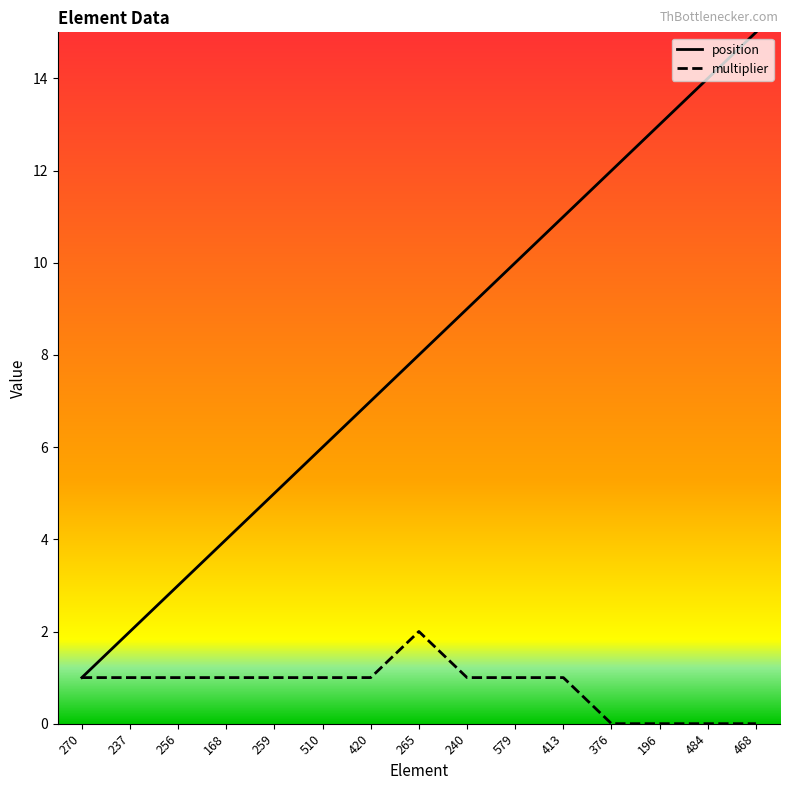

The value of position at 265 is 2. True or false?

False